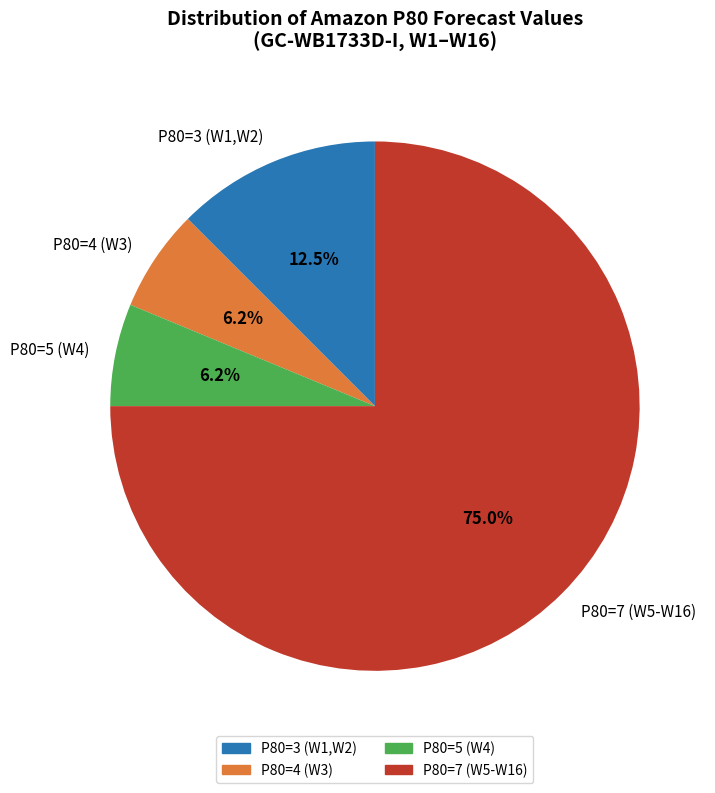

Which category has the biggest portion of the pie?

P80=7 (W5-W16)